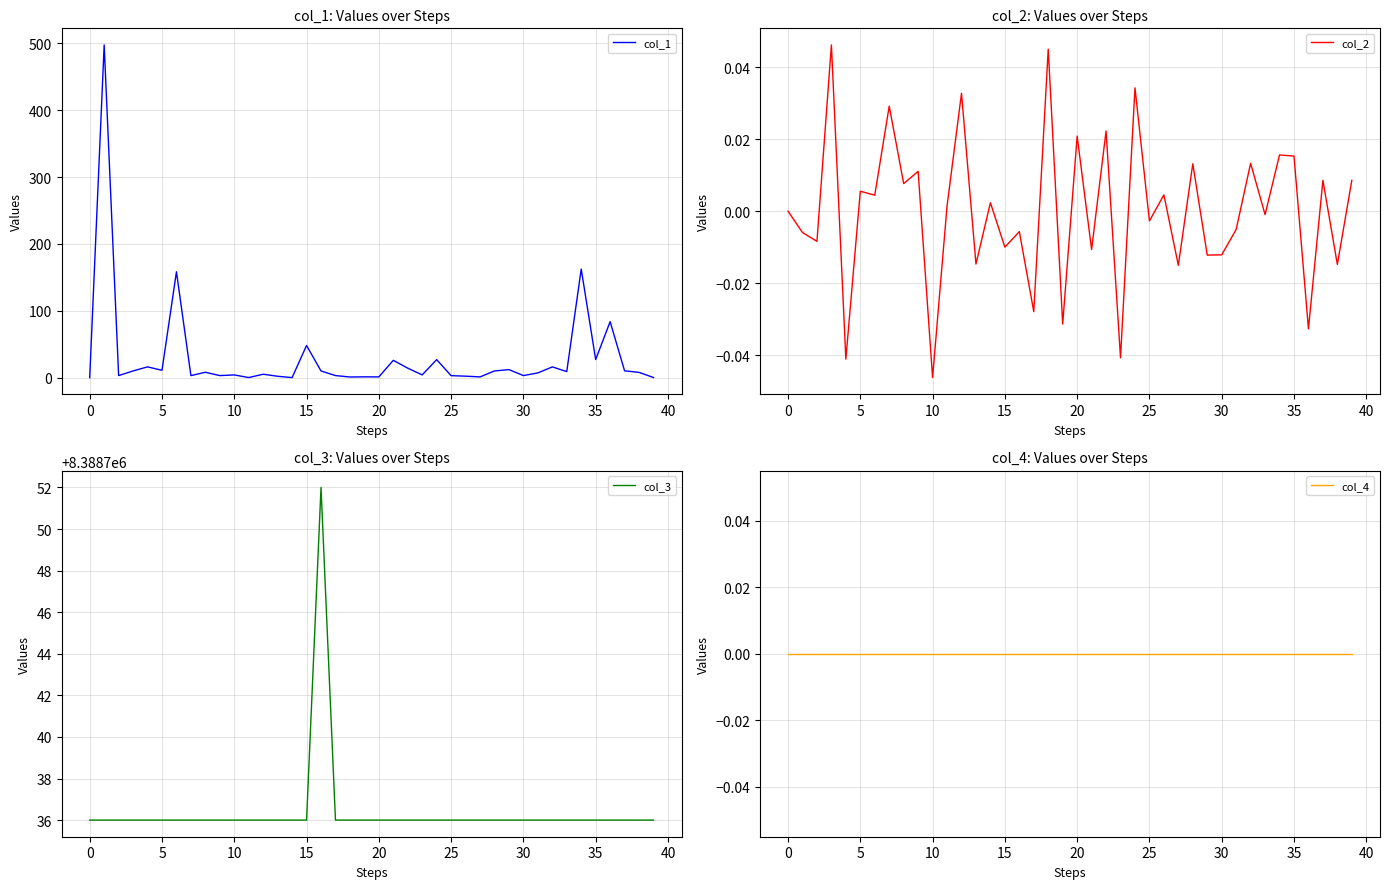

True or false: col_3 and col_2 cross at least once.

False